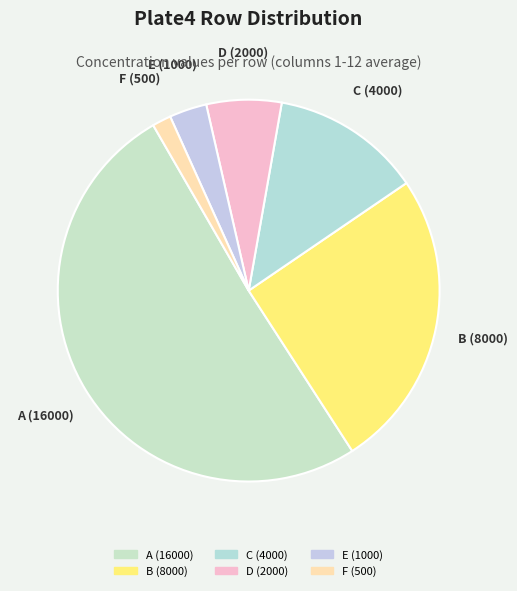

Do D (2000) and A (16000) together represent more than half of the pie?

Yes